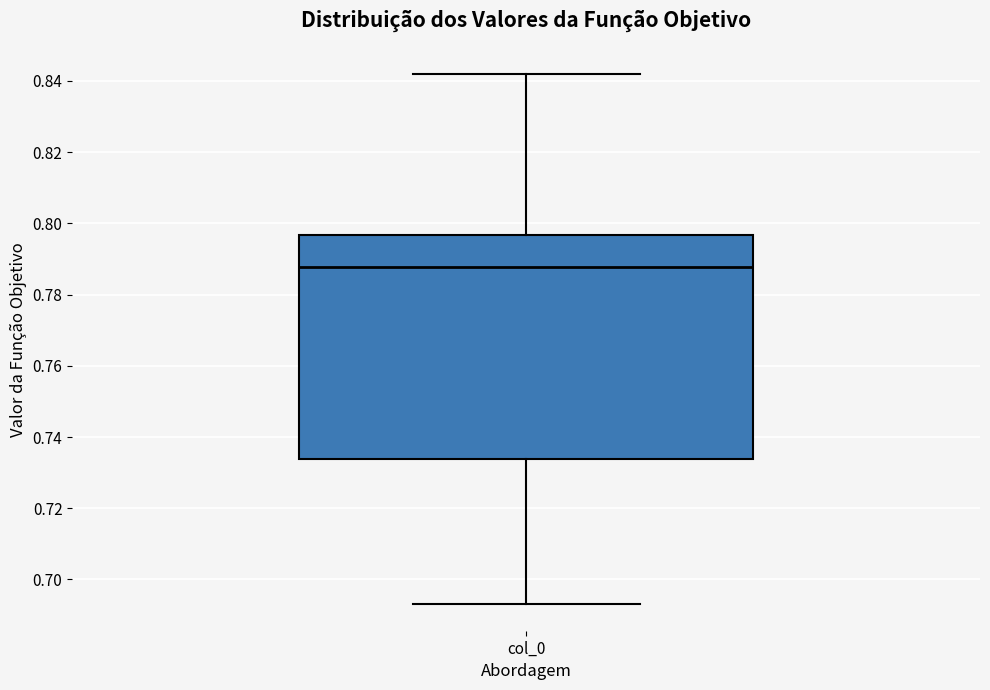

Where is the lower edge of the box for col_0 on the y-axis? The values are not printed on the chart, so give them approximately, as read against the axis.

0.734